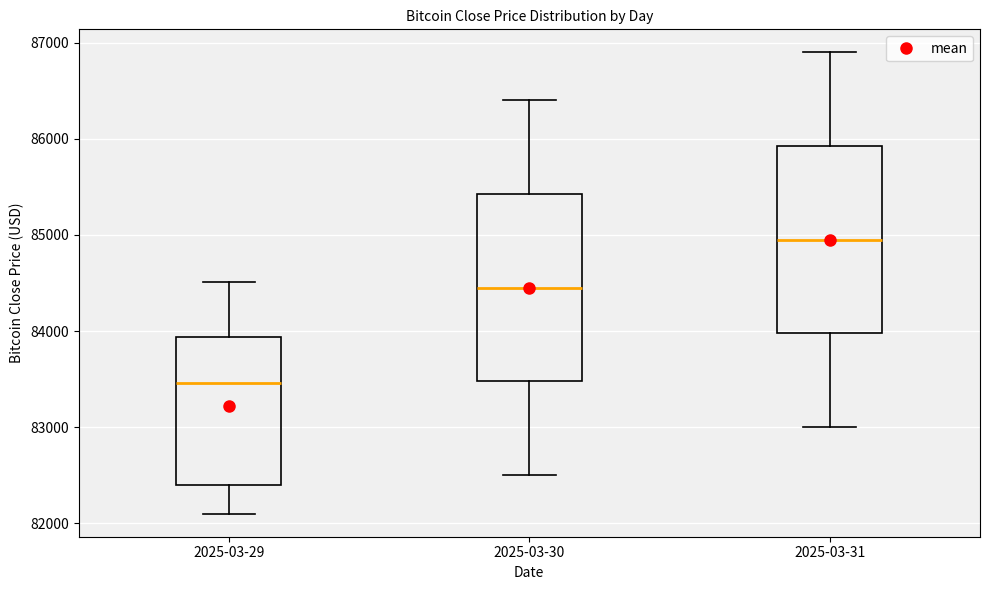

Reading left to right, read every box against the y-axis: the position of its median line, the range the box covers, and the ends of its whiskers. The values are not printed on the chart, so give them approximately, as read against the axis.

2025-03-29: median 83500, box 82400 to 83900, whiskers 82100 to 84500
2025-03-30: median 84500, box 83500 to 85400, whiskers 82500 to 86400
2025-03-31: median 85000, box 84000 to 85900, whiskers 83000 to 86900